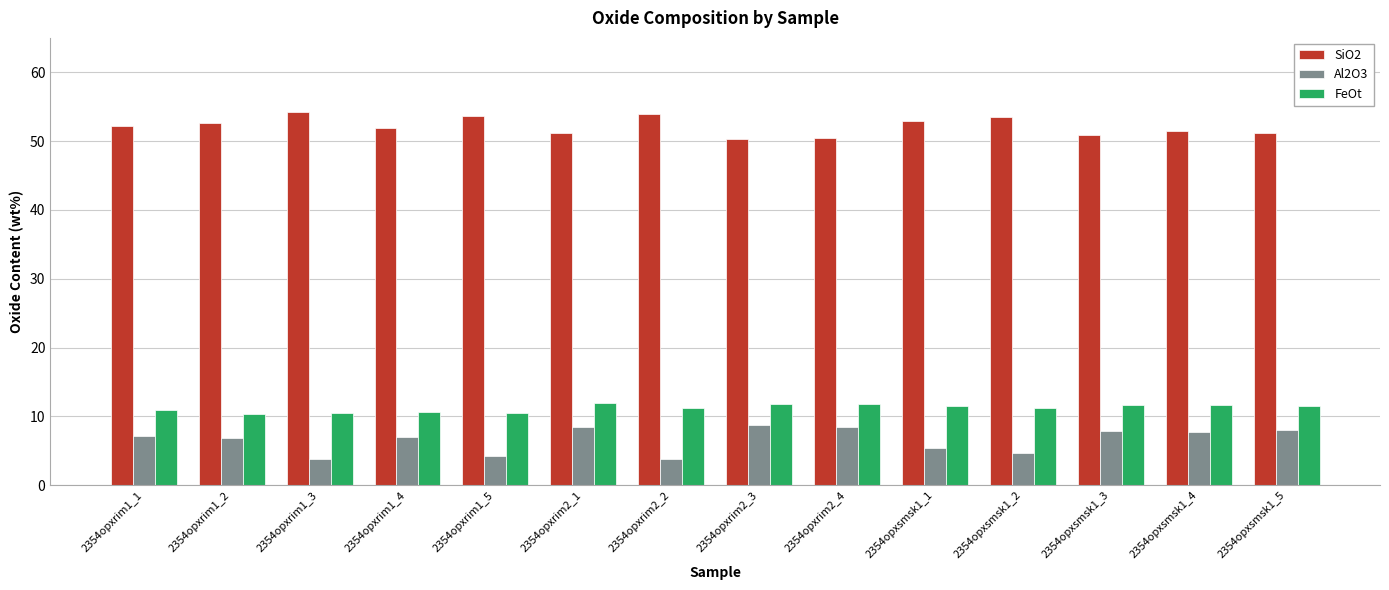

What is the approximate value of Al2O3 at 2354opxrim1_5?

4.3